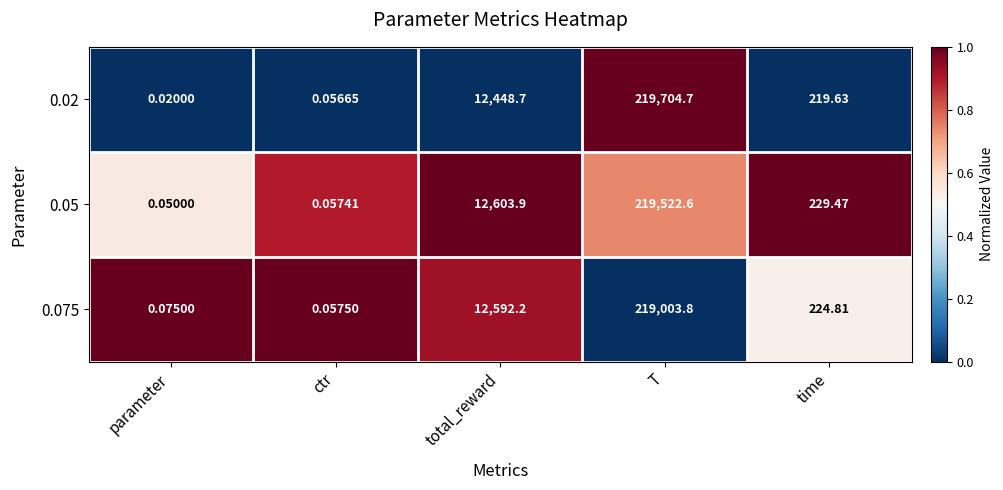

At which category does the chart reach its peak across all series?

T